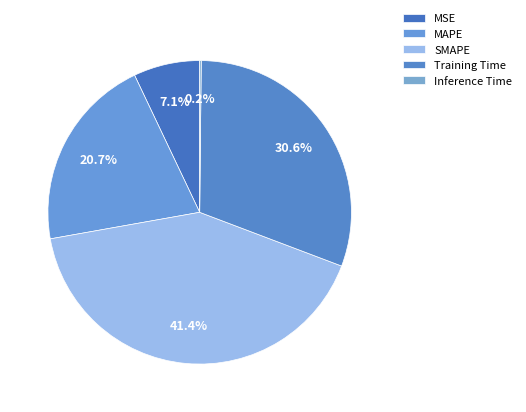

What is the smallest slice in the pie chart?

Inference Time